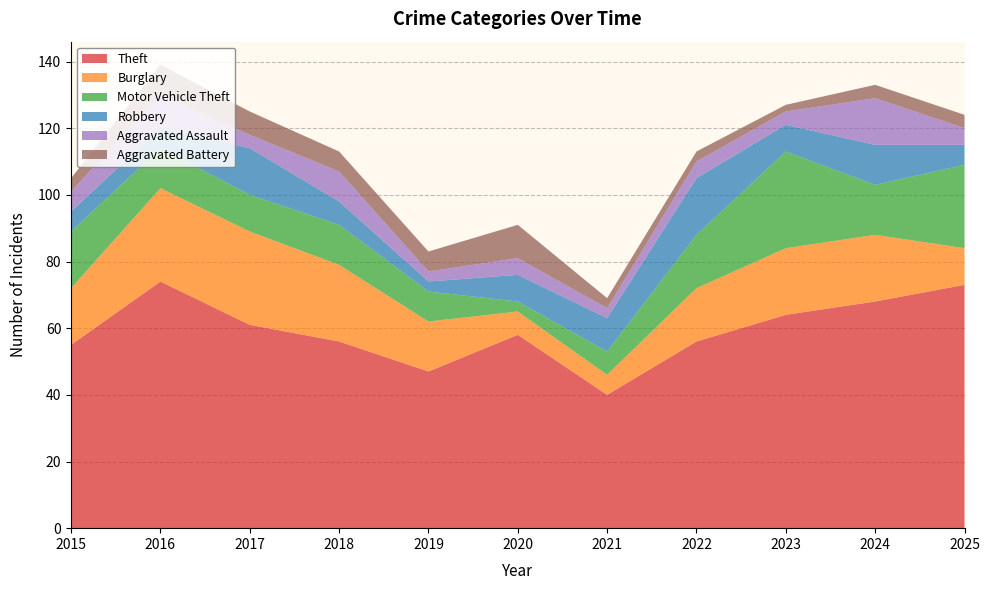

Reading left to right, transcribe all the data shown in this chart.

Theft: 55	74	61	56	47	58	40	56	64	68	73
Burglary: 17	28	28	23	15	7	6	16	20	20	11
Motor Vehicle Theft: 17	12	11	12	9	3	7	16	29	15	25
Robbery: 6	6	14	7	3	8	10	17	8	12	6
Aggravated Assault: 6	10	4	9	3	5	3	5	4	14	5
Aggravated Battery: 4	9	7	6	6	10	3	3	2	4	4